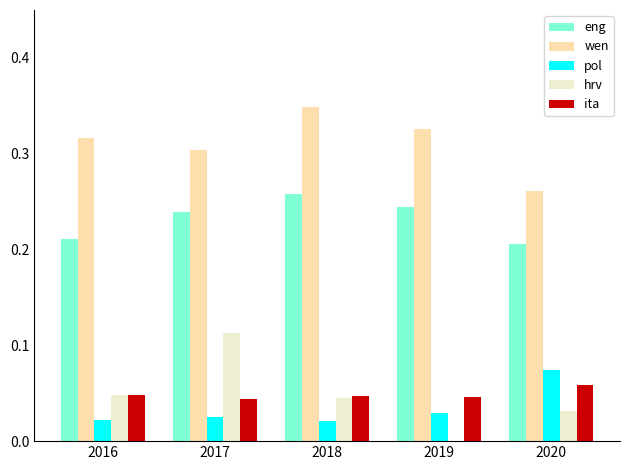

Which category has the highest value across all series?

2018